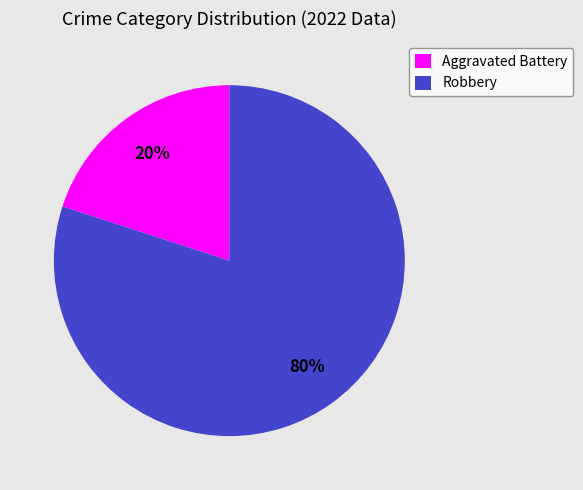

True or false: Robbery accounts for 70% of the total.

False